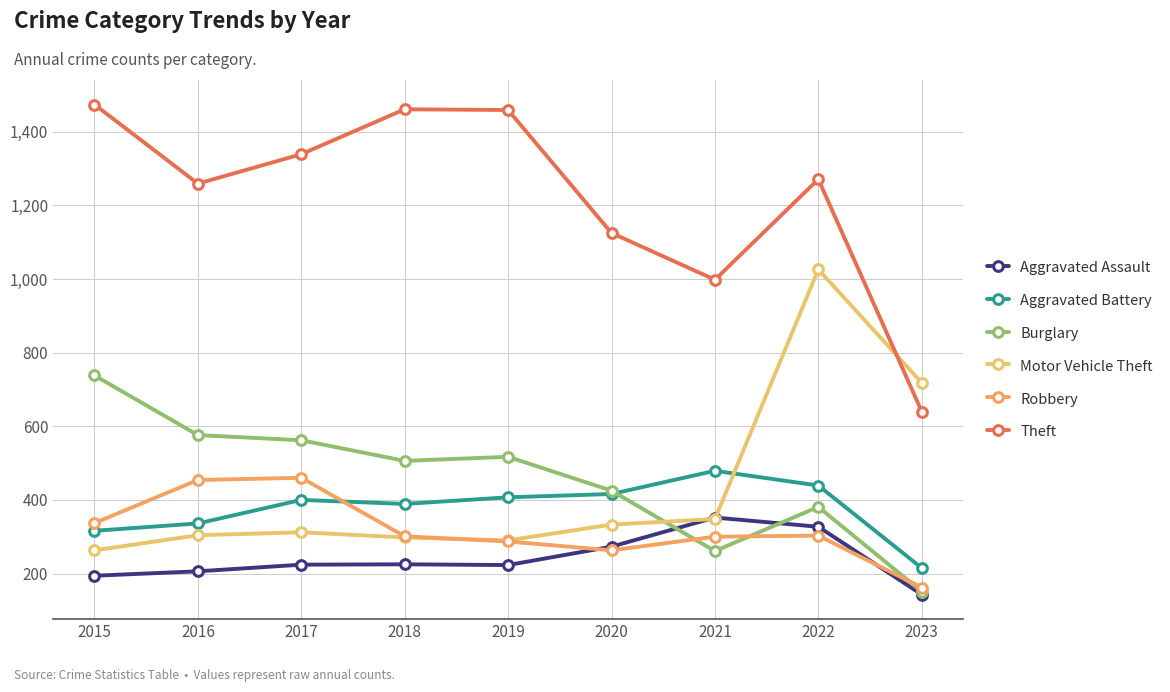

Is it true that Motor Vehicle Theft equals 263 at 2015?

True